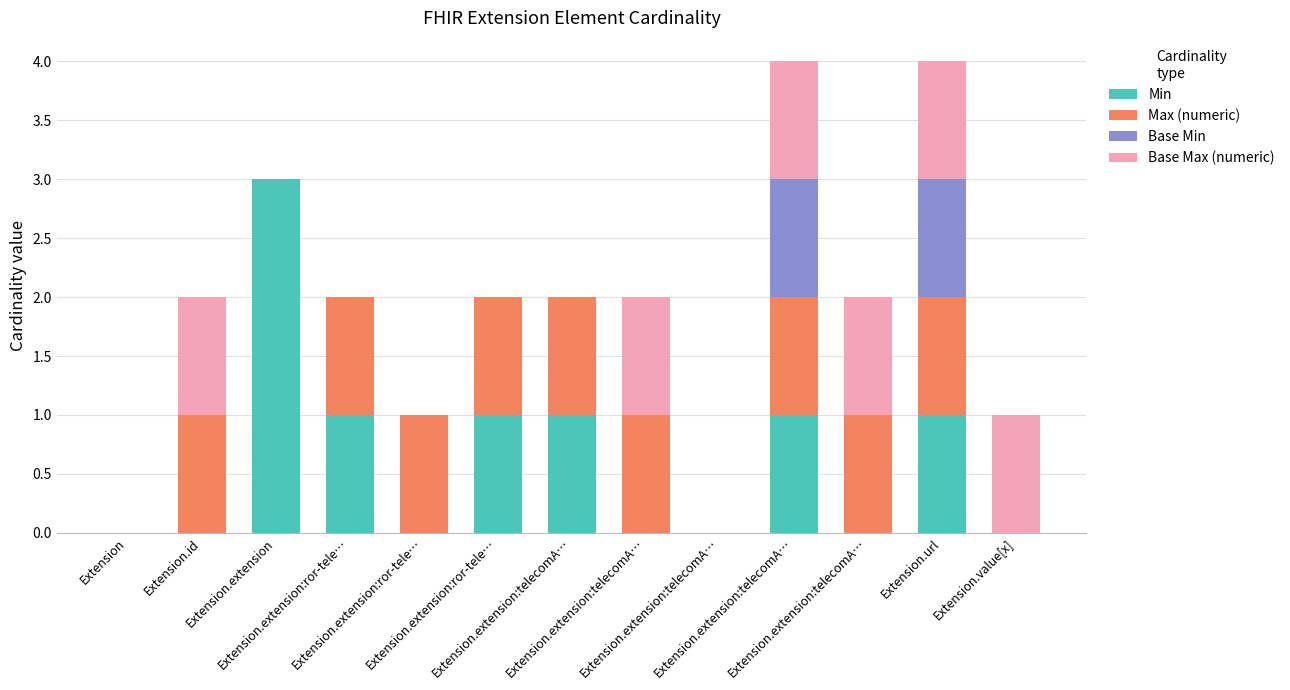

The value of Base Min at Extension.value[x] is 0. True or false?

False